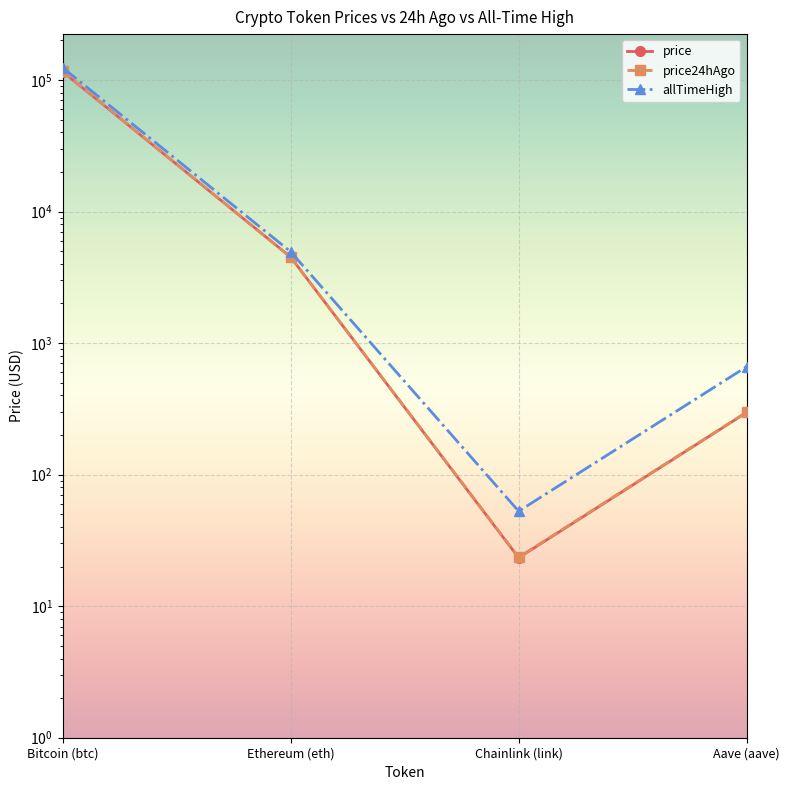

True or false: allTimeHigh and price cross at least once.

False